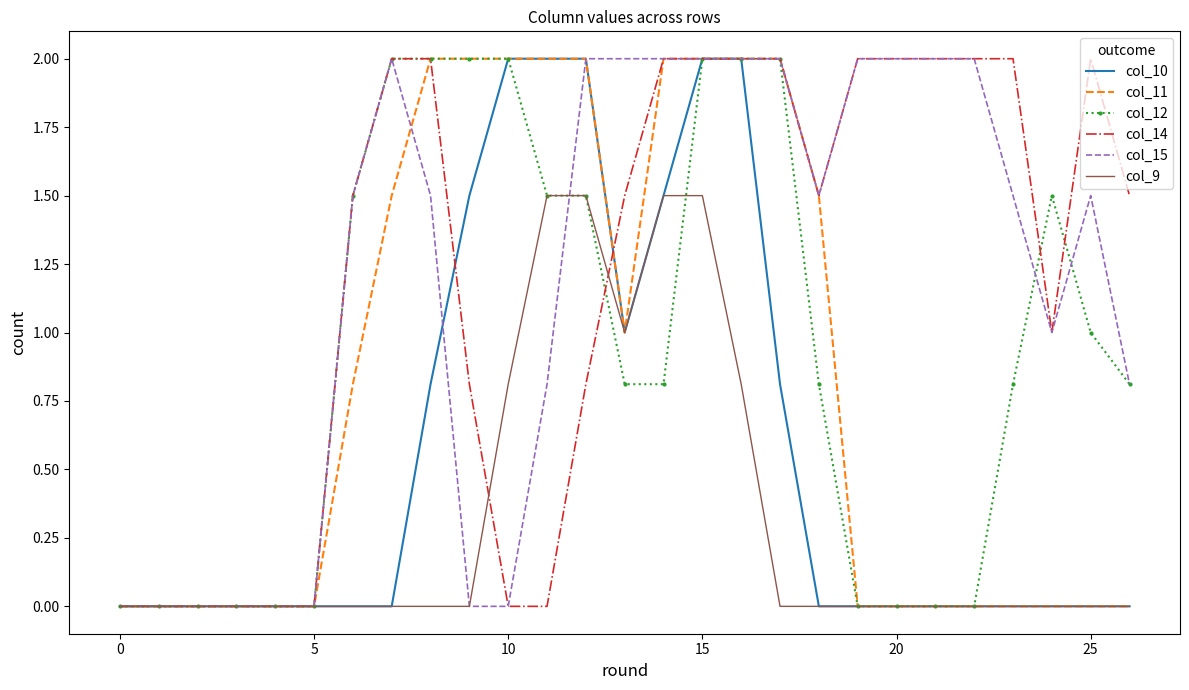

Between which two adjacent categories do col_15 and col_12 first intersect?

11 and 12